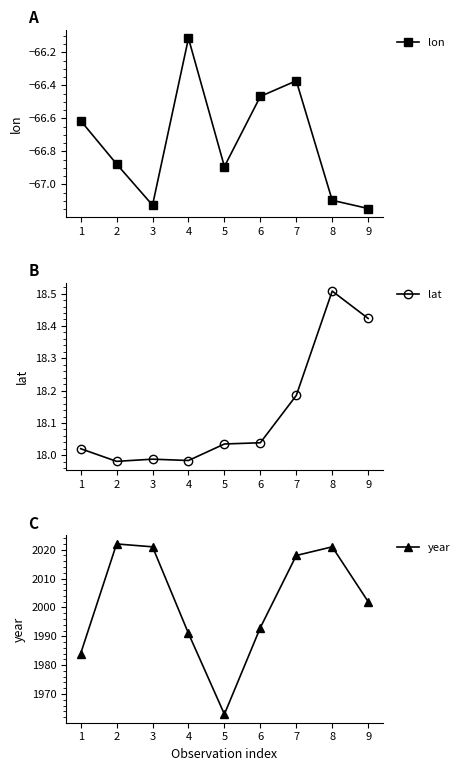

List the series in order of their peak value, lowest first.

lon, lat, year